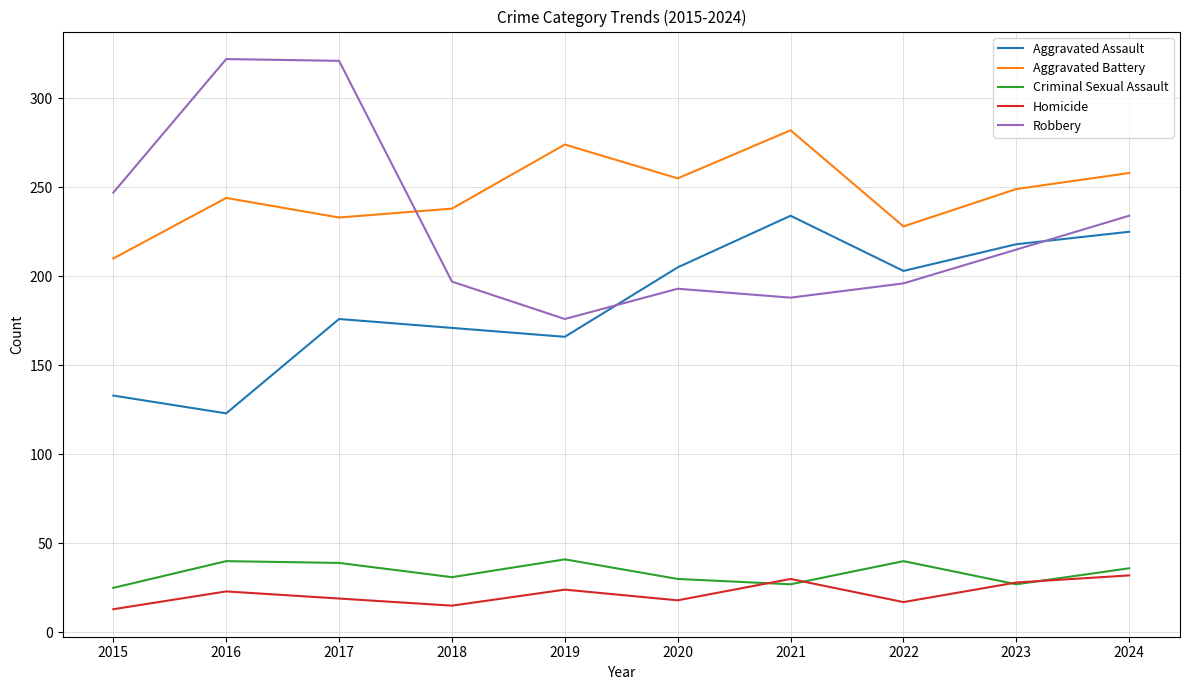

What is the highest value of the Robbery series?

322